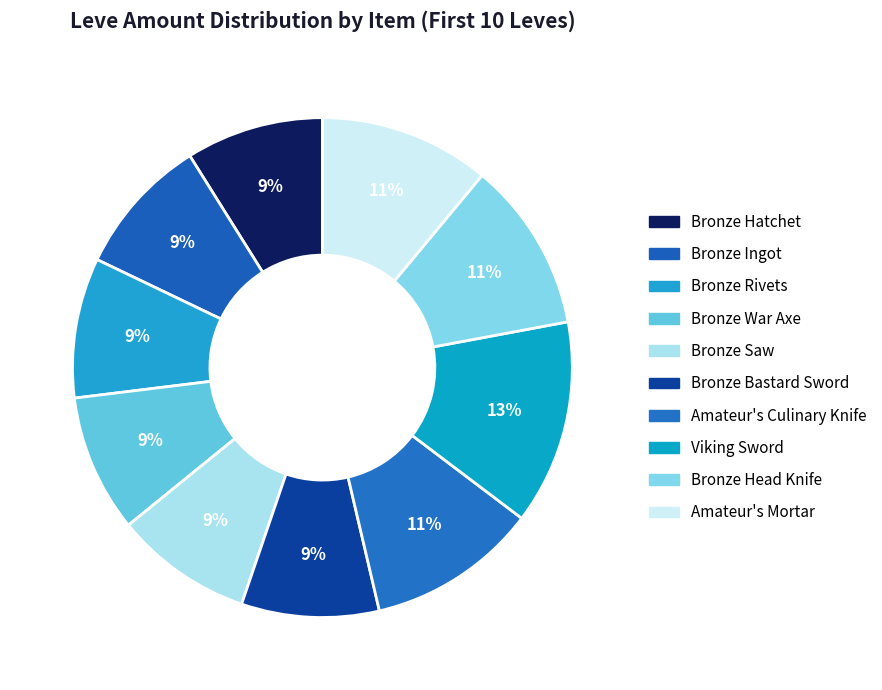

Count the number of slices in the pie.

10